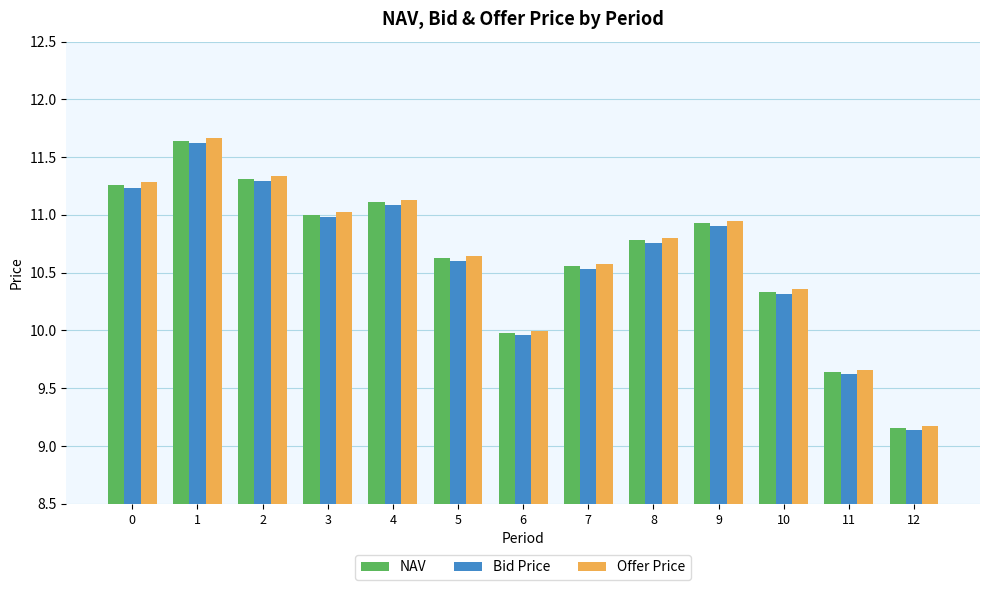

The NAV series shows 17.6 at 9. True or false?

False